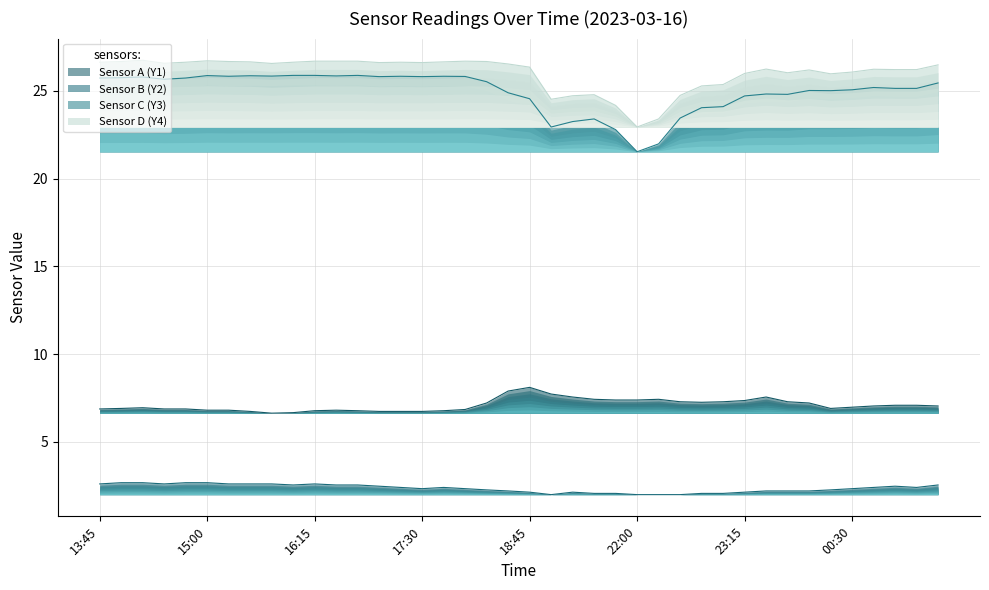

True or false: Sensor C (Y3) has a value of 24.0 at 22:45.

True